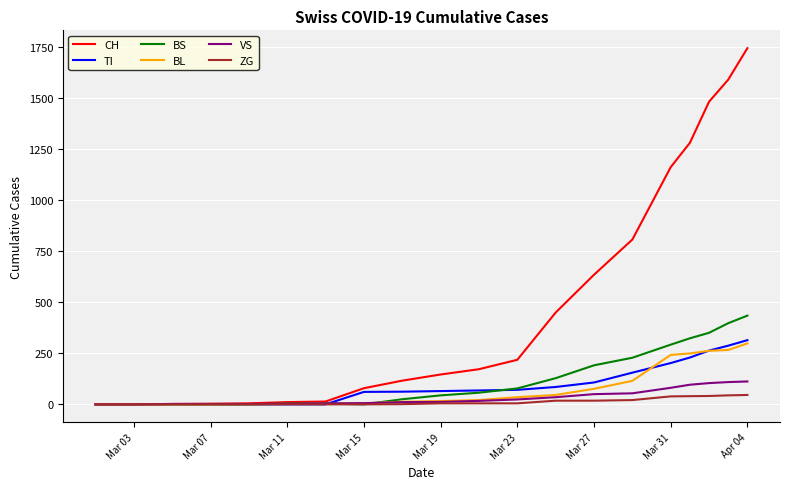

Which series has the largest total across all categories?

CH